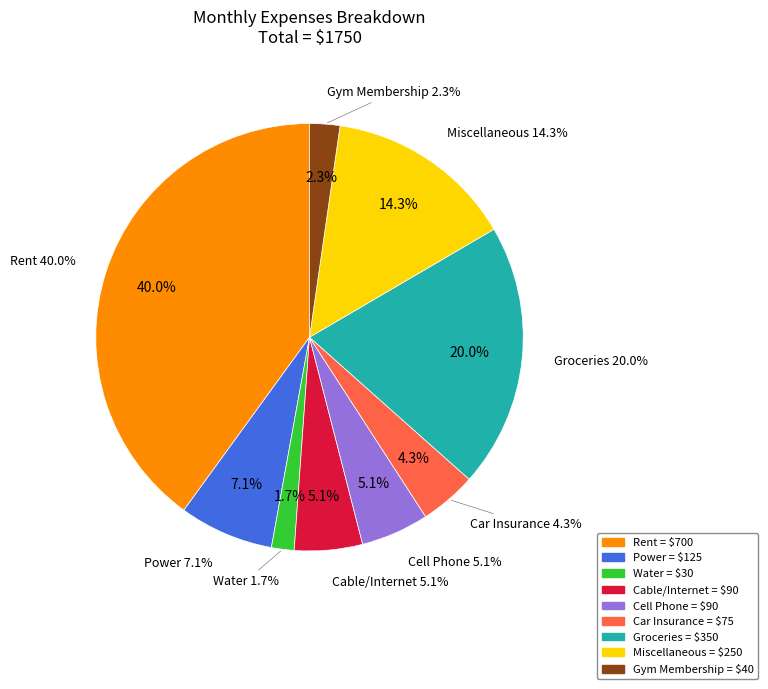

What percentage is the Rent slice, to the nearest percent?

40%